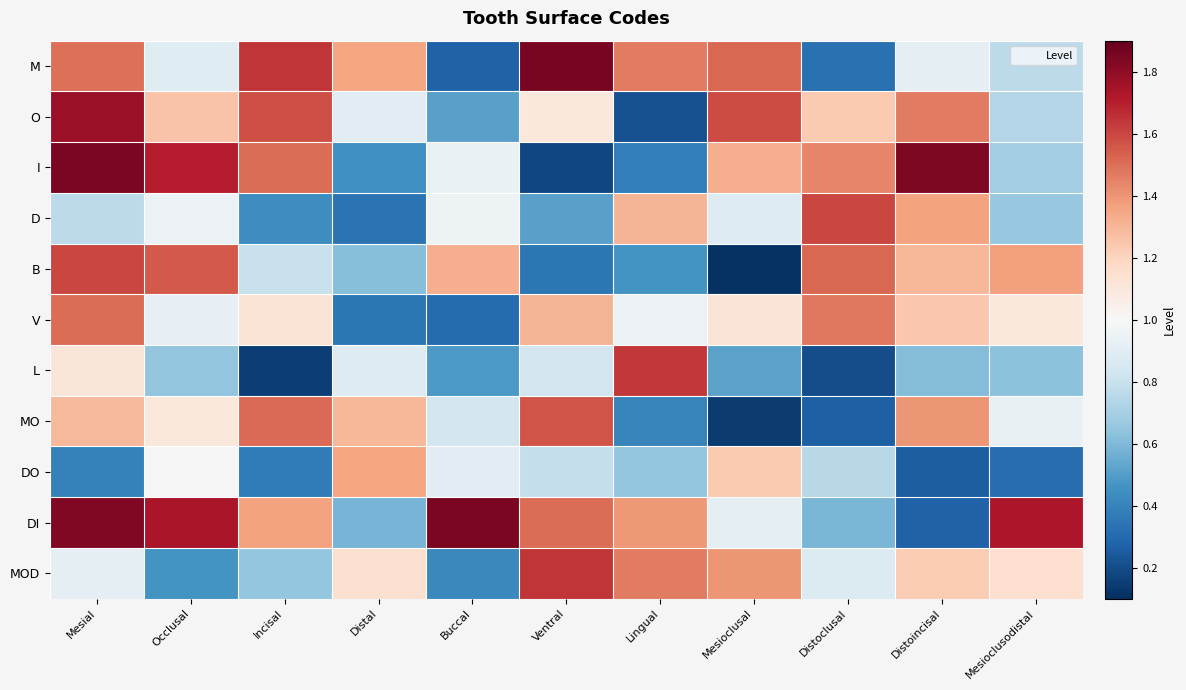

List the series in order of their peak value, highest first.

M, I, DI, O, MOD, L, D, B, MO, V, DO